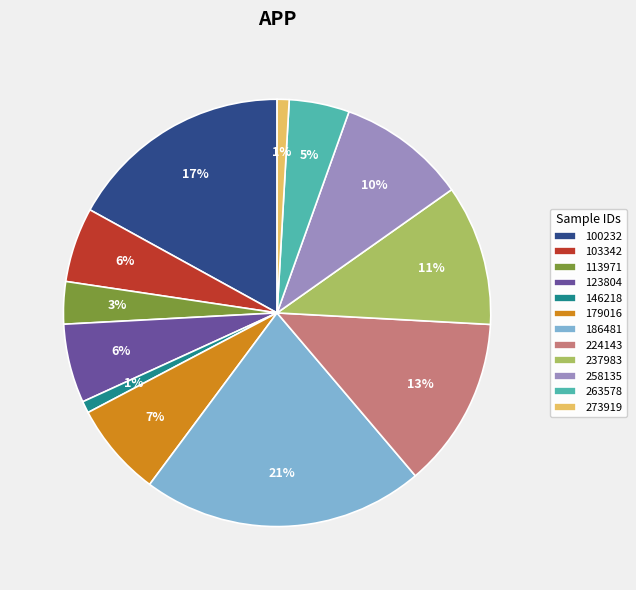

Between 100232 and 179016, which is larger?

100232